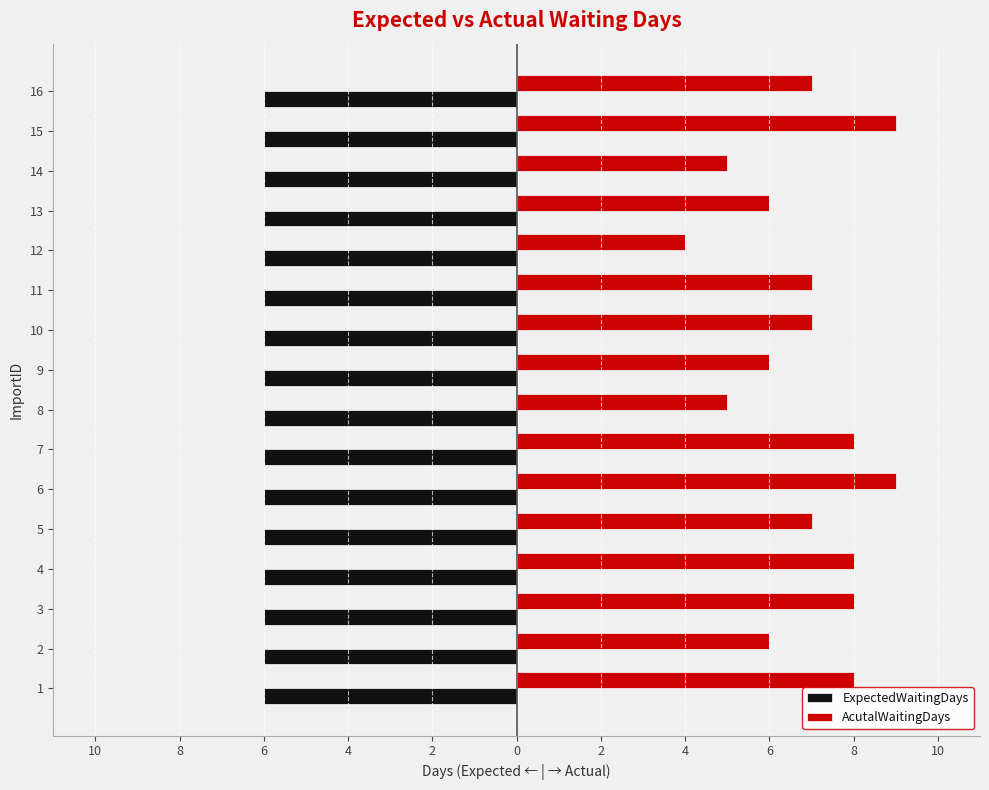

Which label corresponds to the smallest value in the chart?

10